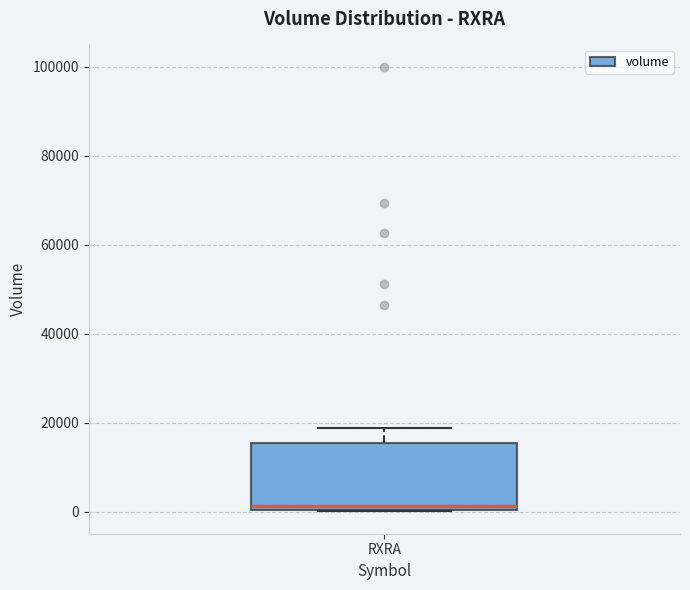

Read this box plot against the y-axis: the position of the median line, the range covered by the box, and the ends of both whiskers. The values are not printed on the chart, so give them approximately, as read against the axis.

median 2000, box 0 to 16000, whiskers 0 to 18000